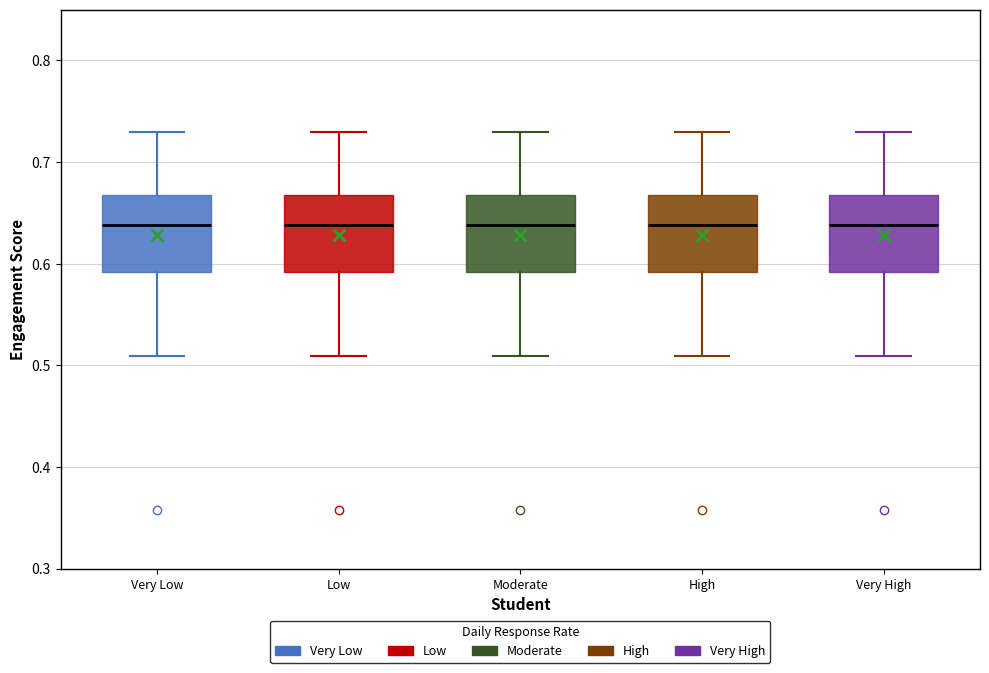

Where is the upper edge of the box for Moderate on the y-axis? The values are not printed on the chart, so give them approximately, as read against the axis.

0.67